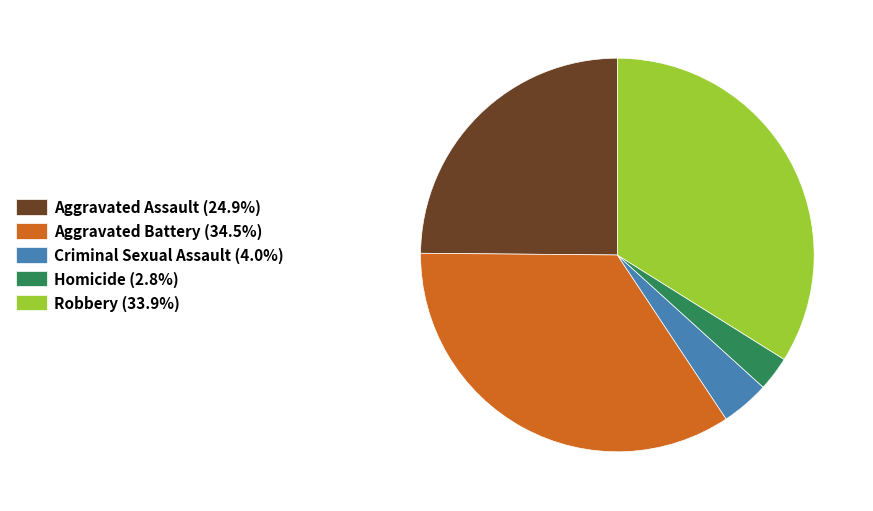

Rank the categories by value from lowest to highest.

Homicide, Criminal Sexual Assault, Aggravated Assault, Robbery, Aggravated Battery